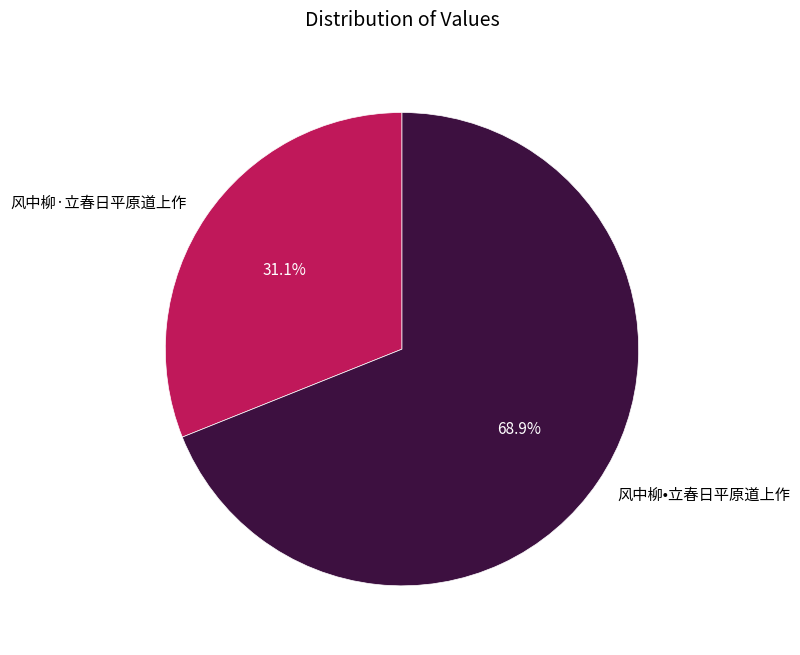

To the nearest percent, what portion does 风中柳·立春日平原道上作 represent?

31%